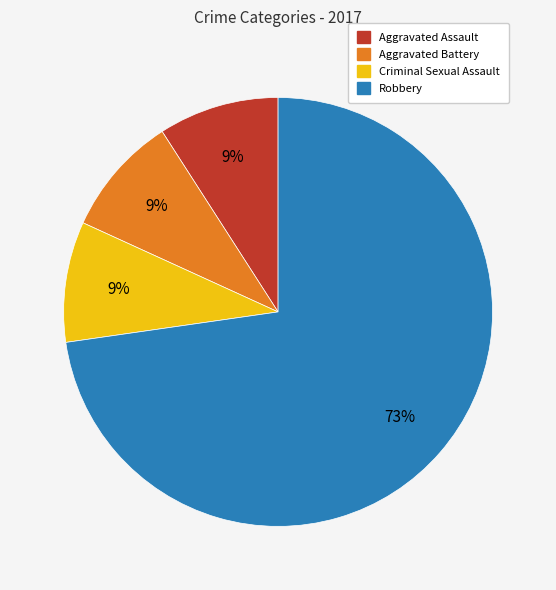

Between Aggravated Assault and Robbery, which is larger?

Robbery